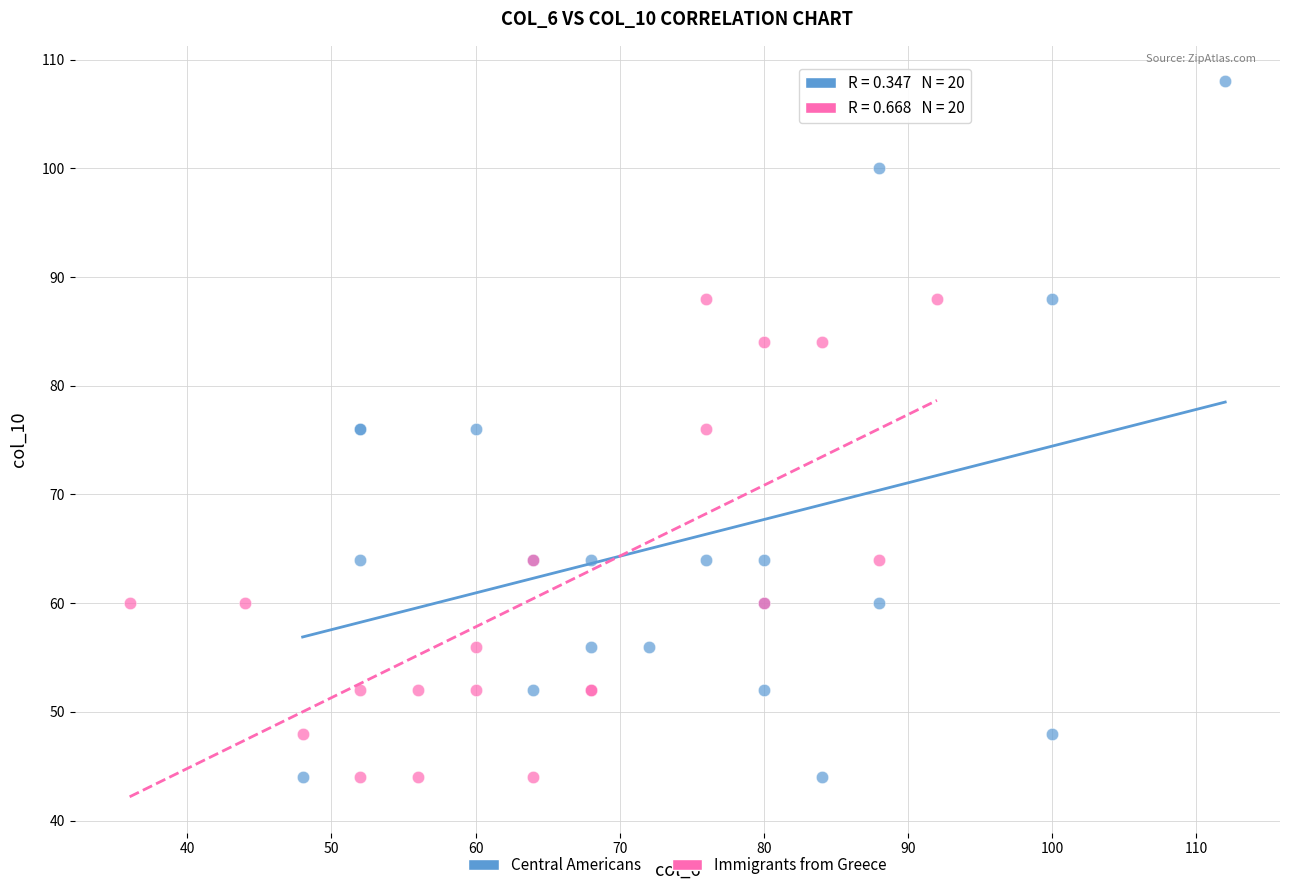

Which series contains the highest Y value?

Central Americans